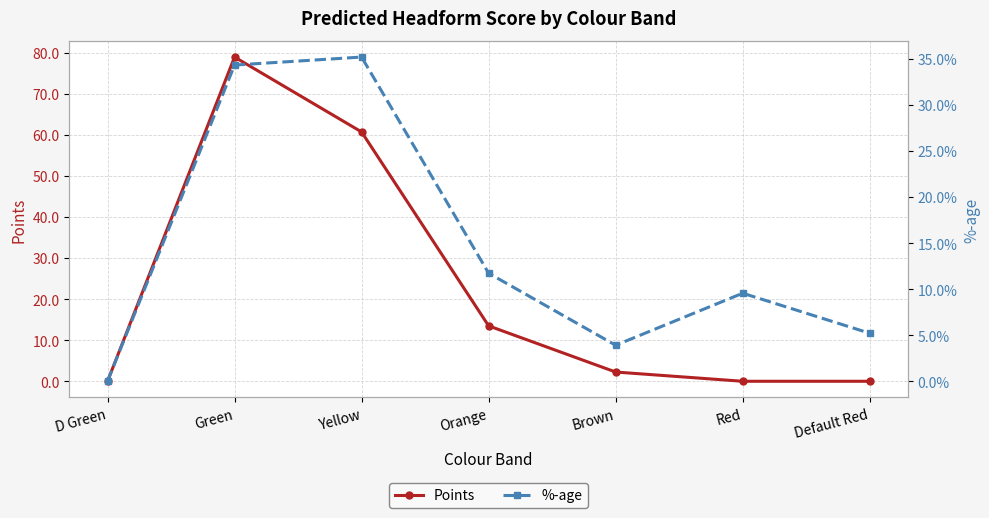

How many interior local peaks does the %-age series have?

2